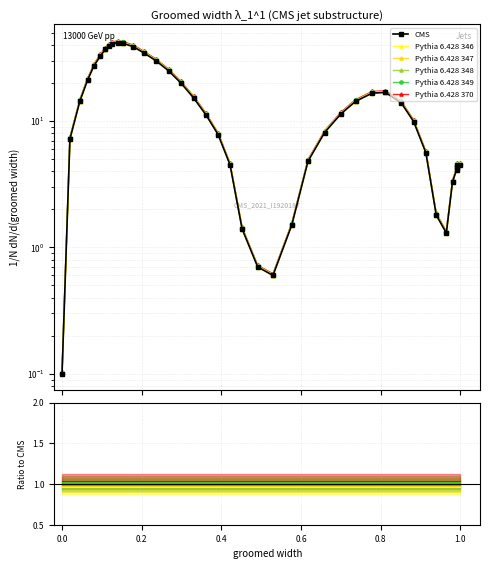

True or false: Pythia 6.428 347 and Pythia 6.428 348 cross at least once.

False